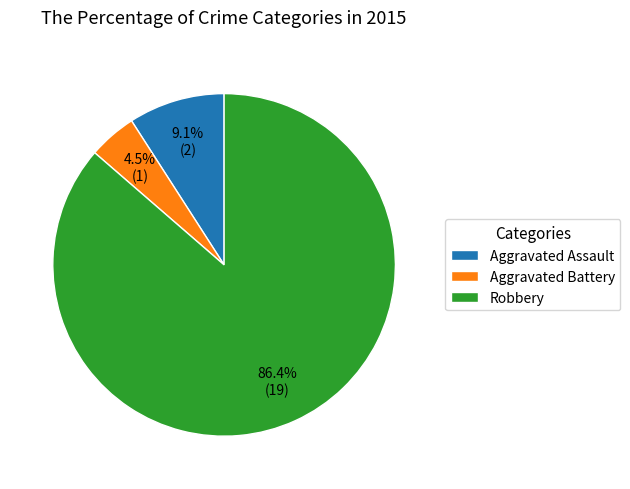

Approximately how many times larger is the value at Robbery compared to Aggravated Assault?

9.5